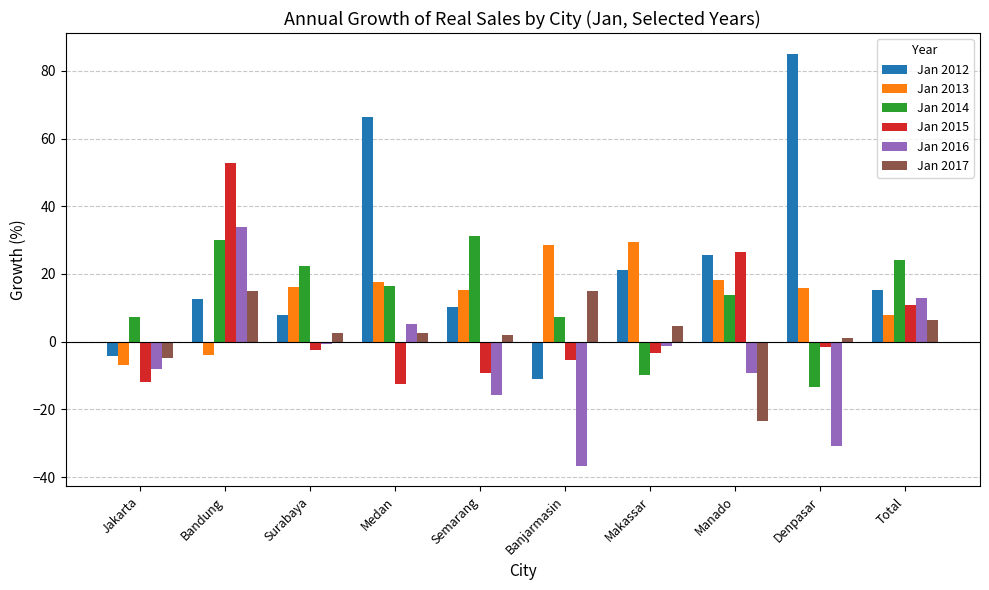

How many distinct data groups are displayed?

6